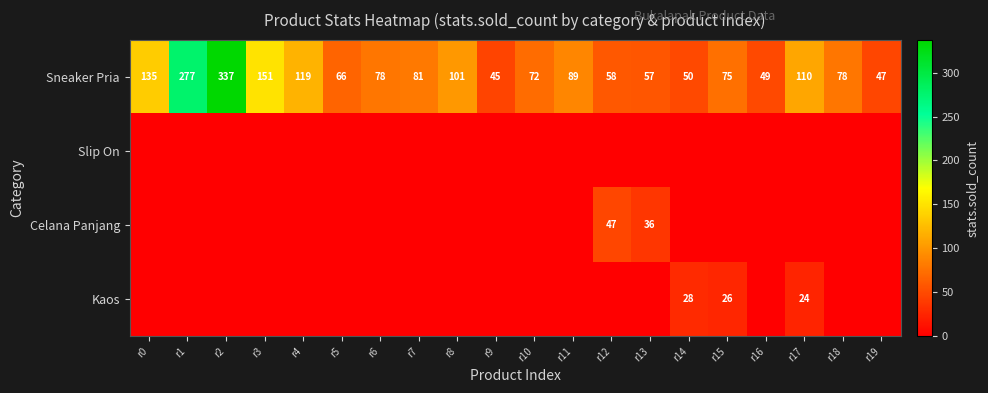

True or false: Sneaker Pria has a value of 78 at r6.

True